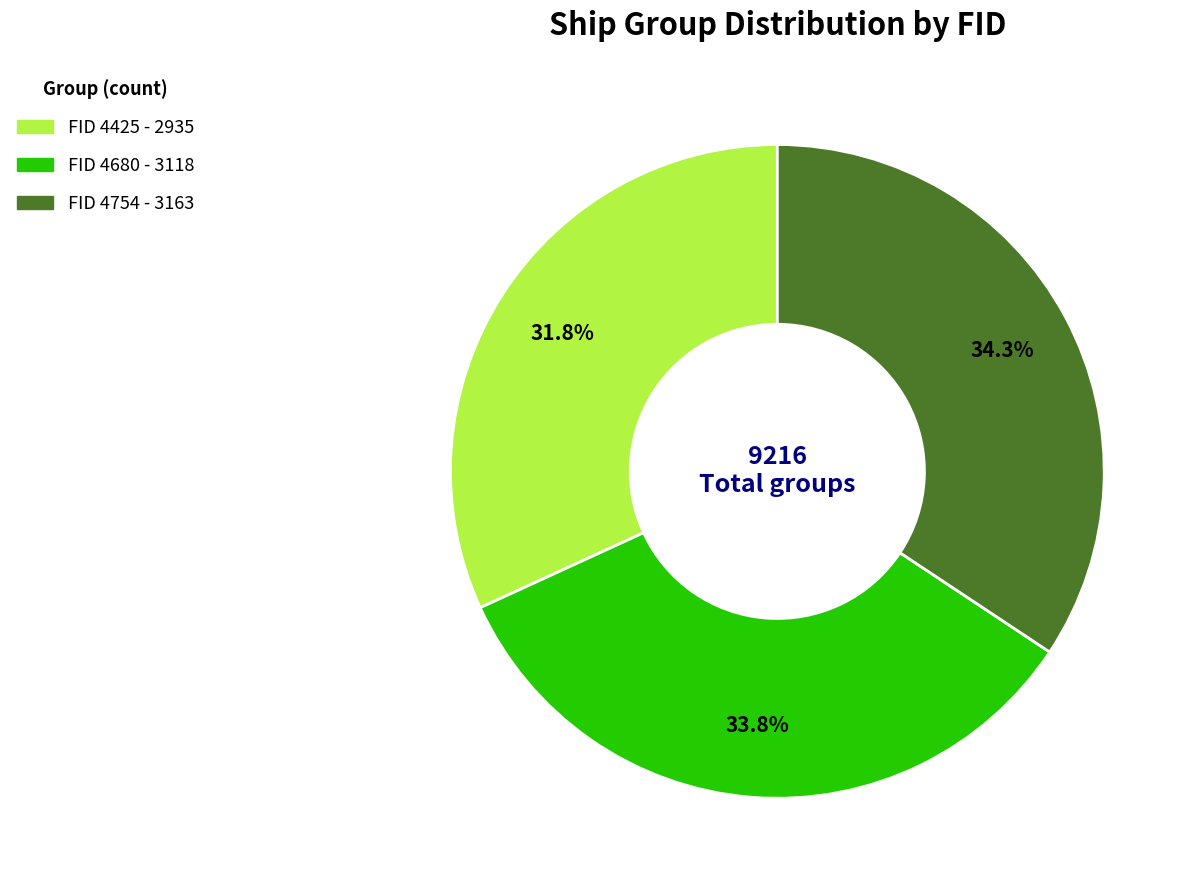

Is there a majority slice in this chart?

No